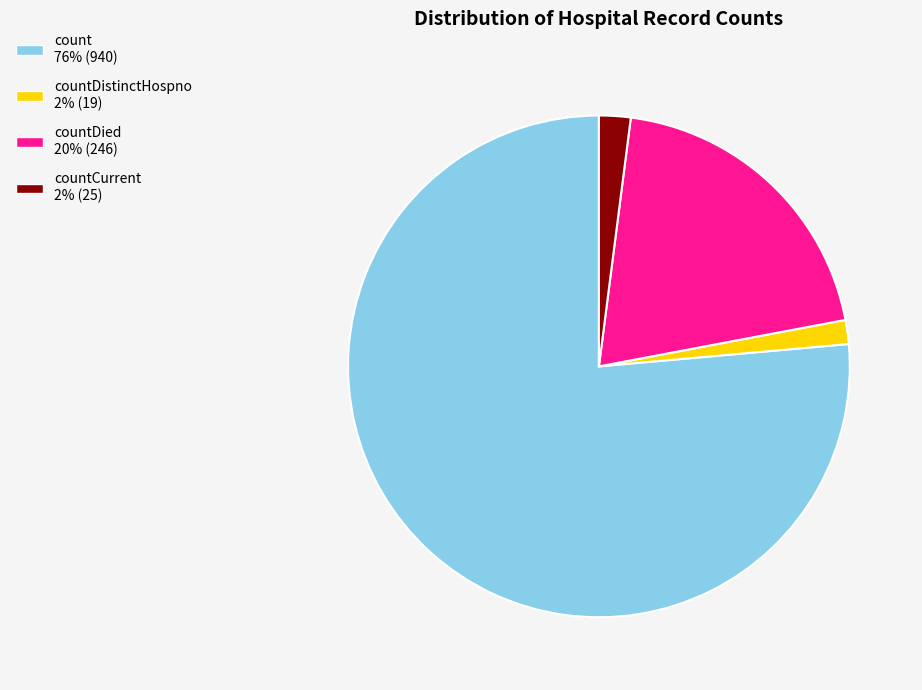

How many segments does this pie chart have?

4